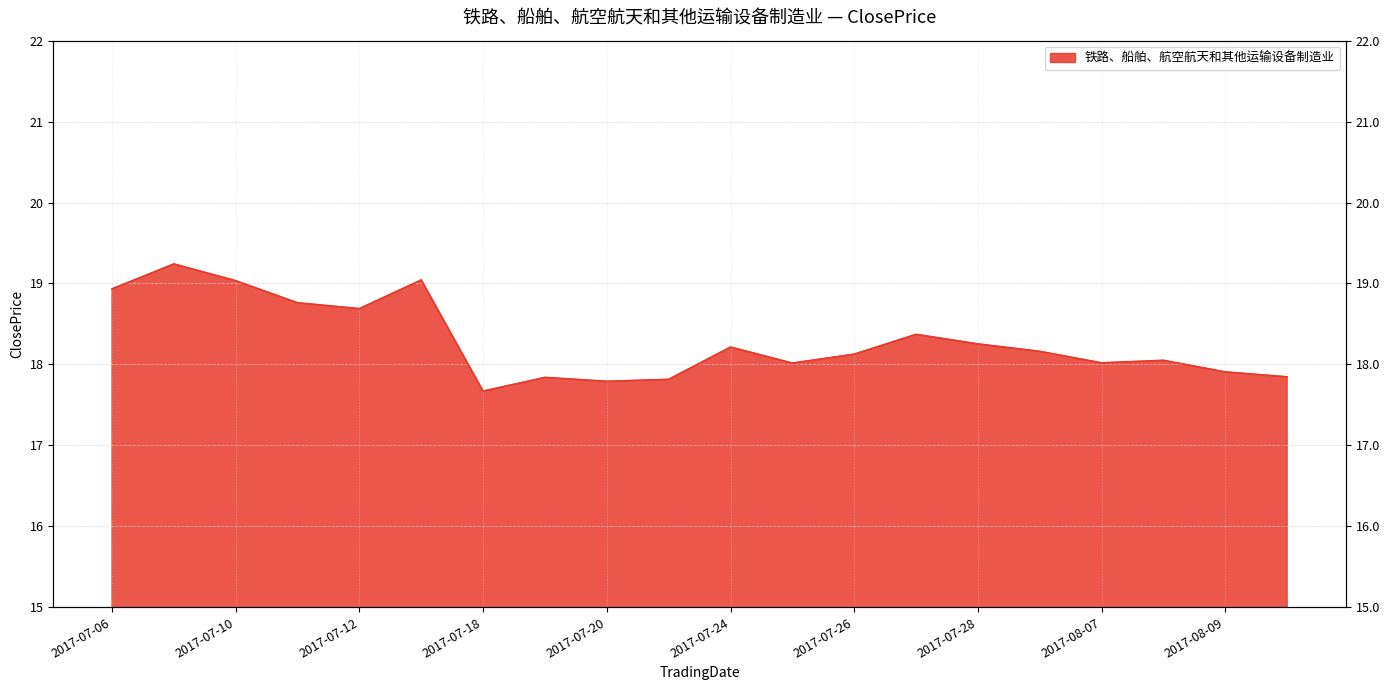

Is it true that the value at 2017-07-27 is 18.4?

True